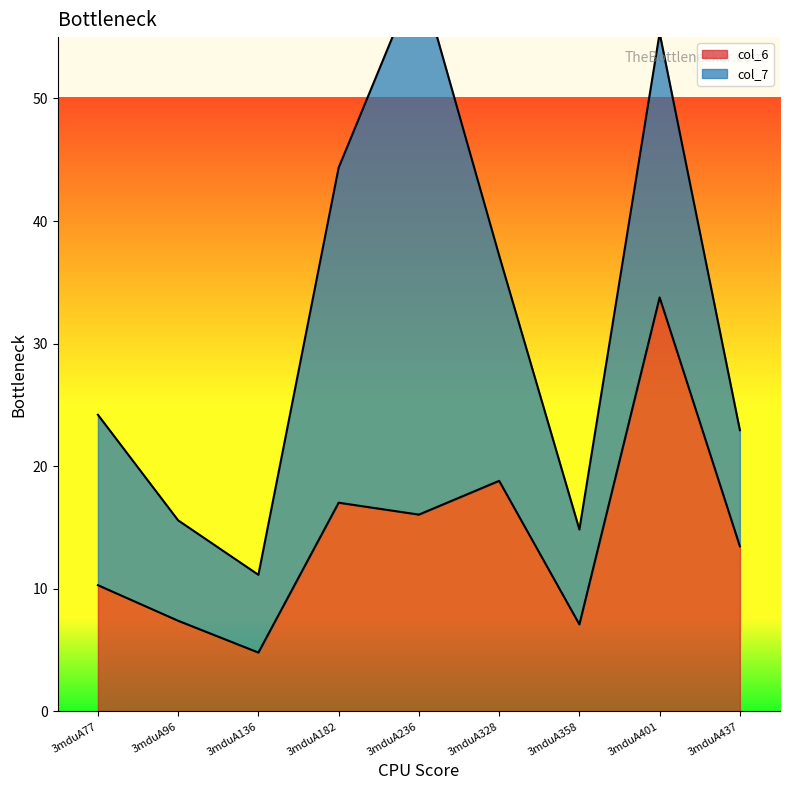

Rank the categories by value from lowest to highest.

3mduA136, 3mduA358, 3mduA96, 3mduA77, 3mduA437, 3mduA236, 3mduA182, 3mduA328, 3mduA401